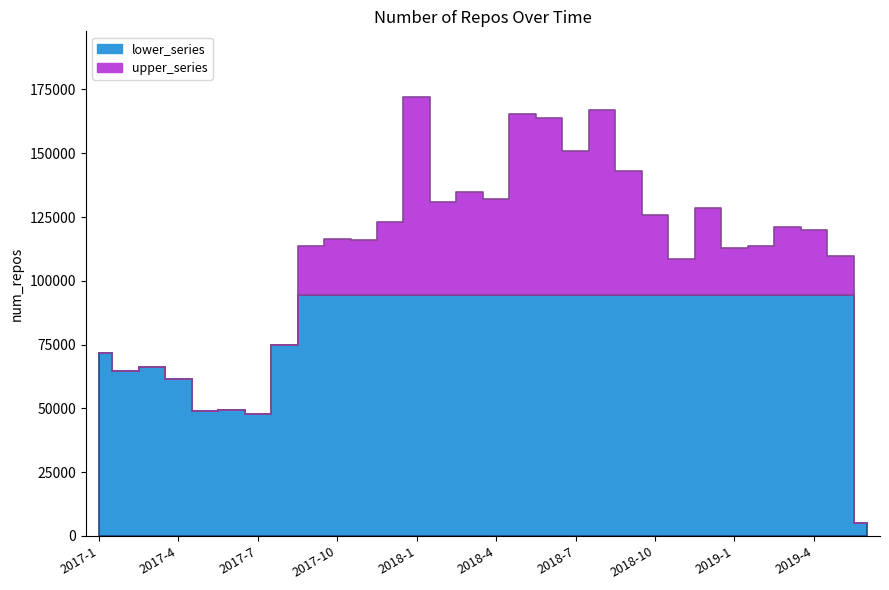

What is the sum of the values at 2018-1 and 2018-7?

322810